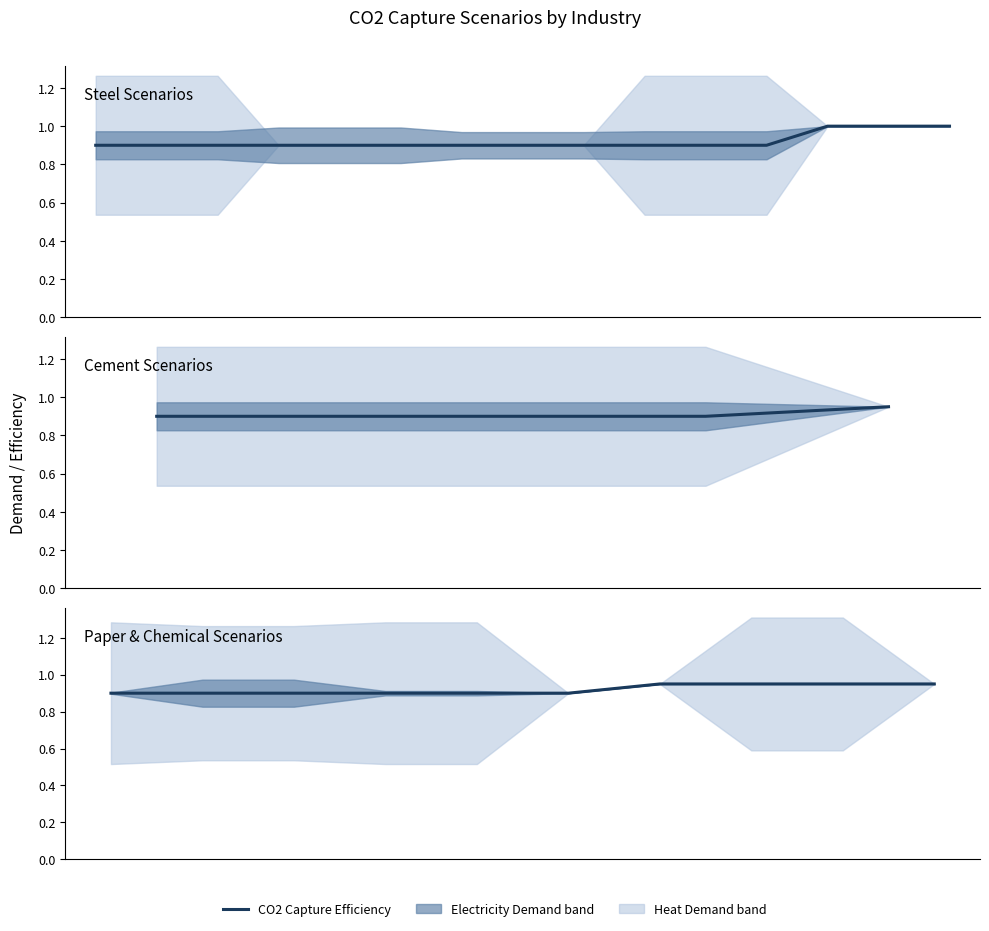

Rank the categories by value from lowest to highest.

0, 1, 2, 3, 4, 5, 6, 7, 8, 9